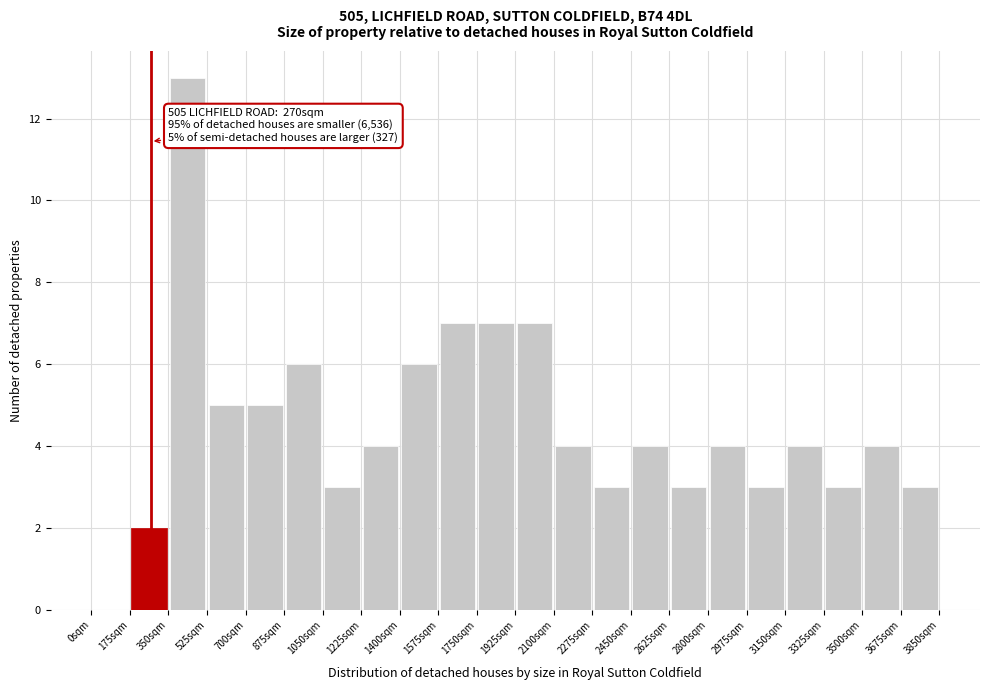

Which range on the x-axis has the tallest bar?

350 to 525